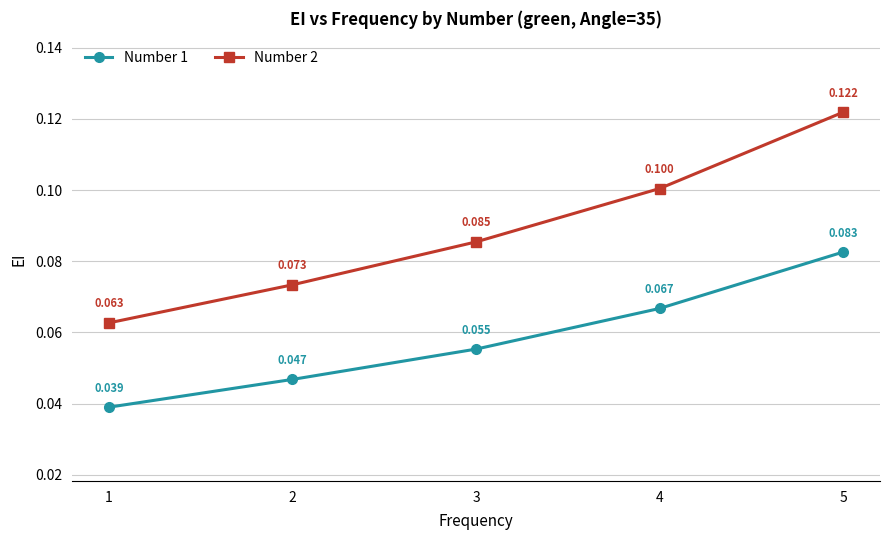

True or false: Number 1 and Number 2 cross at least once.

False